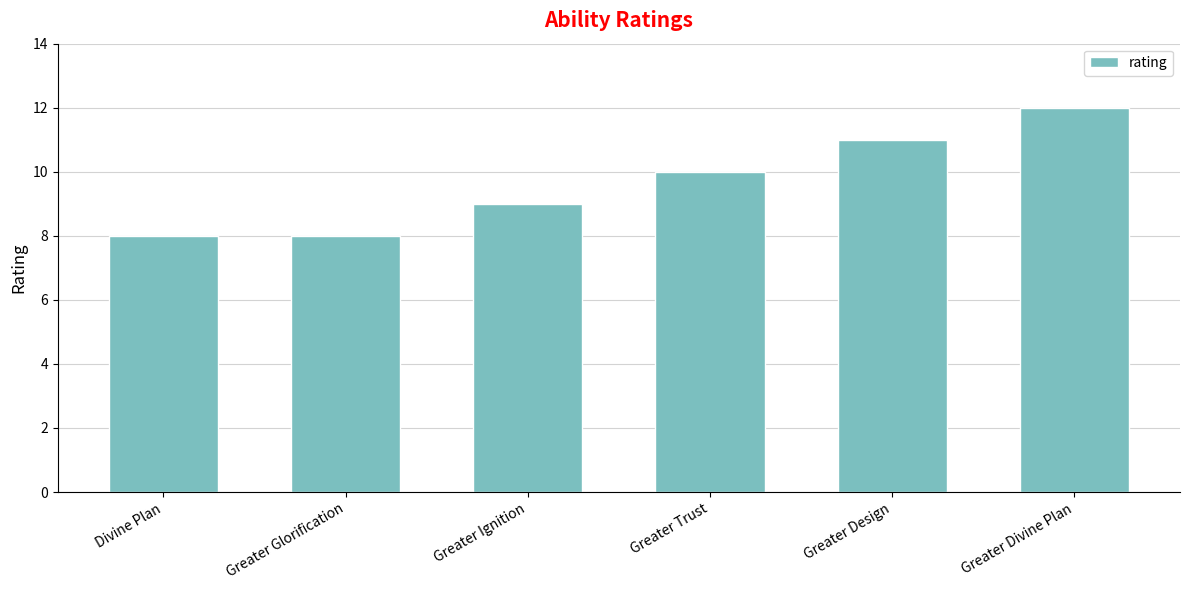

What value does the data have at Greater Design?

11